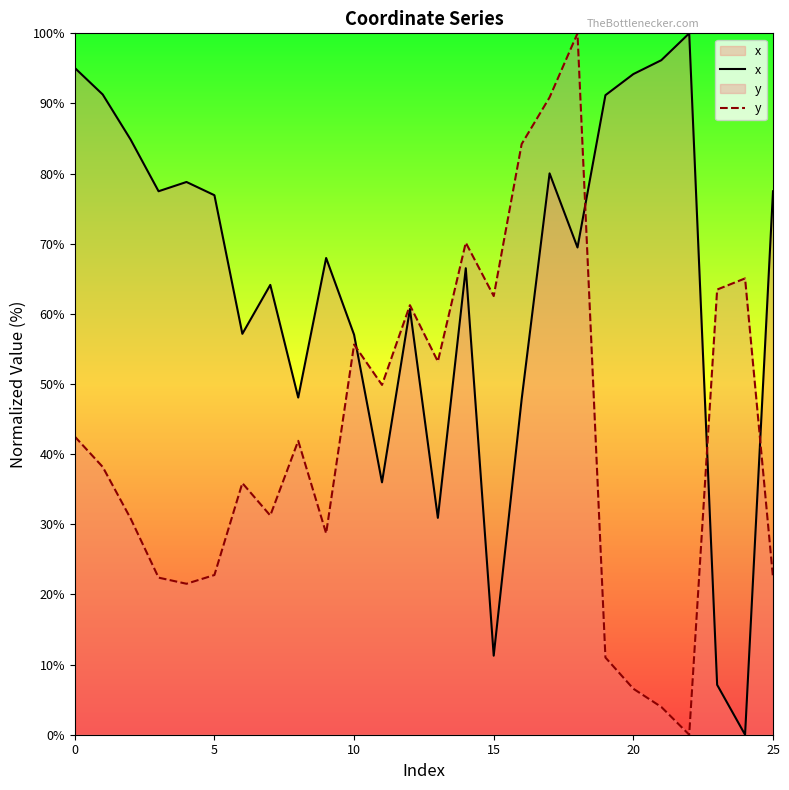

Reading left to right, extract all data points from this chart.

x: 95.1	91.3	84.9	77.5	78.8	76.9	57.2	64.1	48.1	68.0	57.0	36.0	60.7	30.9	66.5	11.3	47.8	80.0	69.5	91.2	94.2	96.2	100.0	7.1	0.0	77.5
y: 42.5	38.2	30.8	22.4	21.5	22.8	35.9	31.3	41.9	28.7	55.6	49.9	61.2	53.2	70.2	62.5	84.2	90.9	100.0	11.0	6.6	4.0	0.0	63.5	65.1	22.4